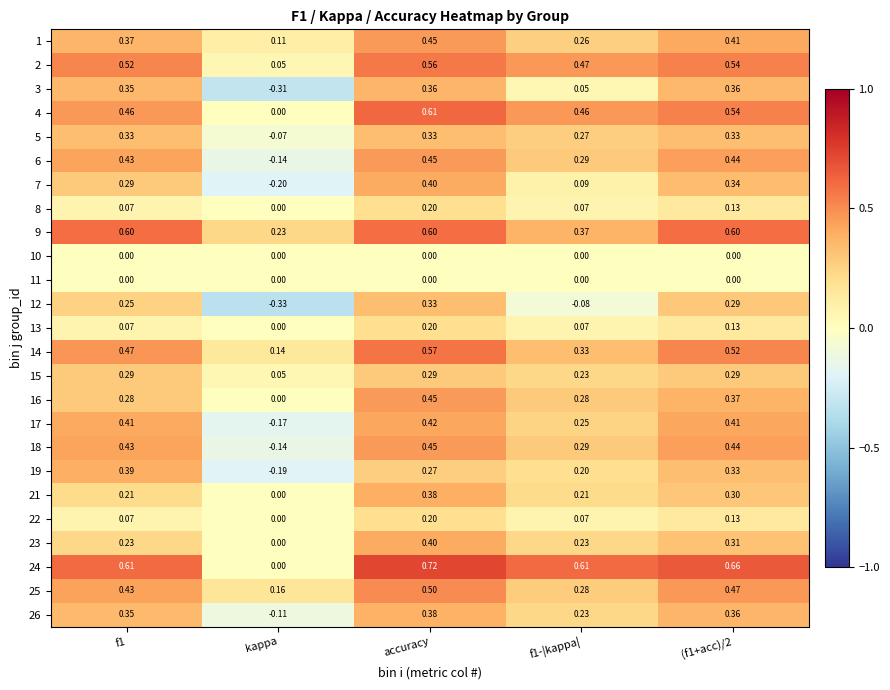

At which label does 1 reach its peak?

accuracy